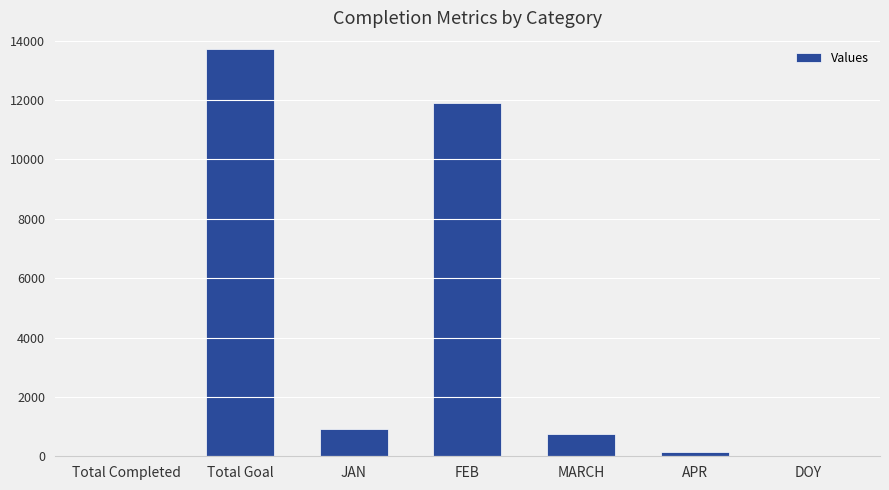

Which category has the highest value across all series?

Total Goal